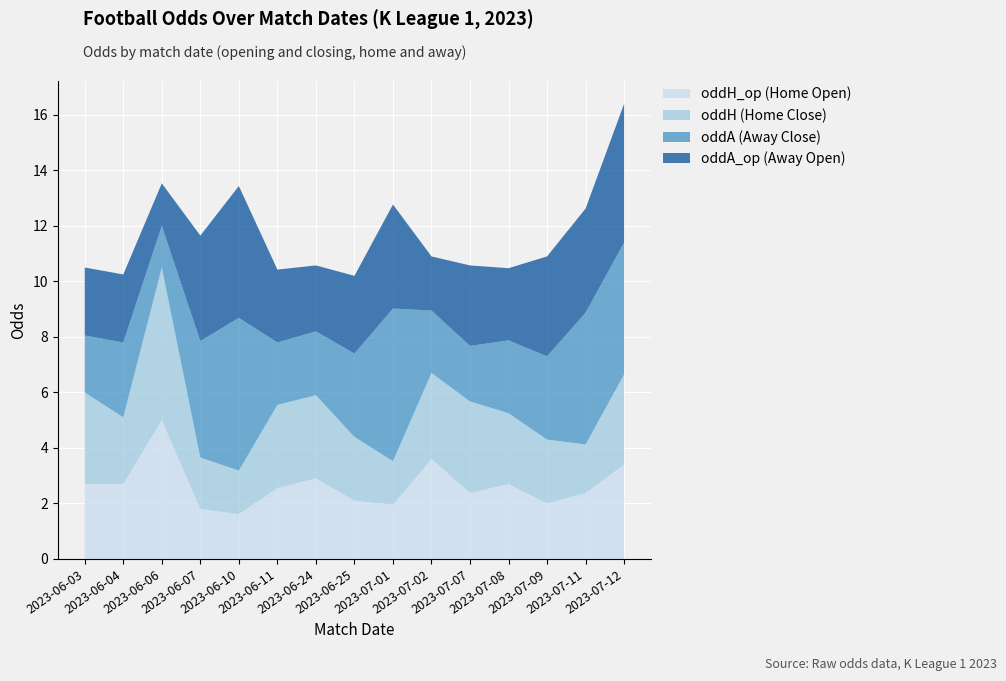

Reading left to right, extract all data points from this chart.

oddH_op: 2.7	2.7	5.0	1.8	1.6	2.5	2.9	2.1	1.9	3.6	2.4	2.7	2.0	2.4	3.4
oddH: 3.3	2.4	5.5	1.9	1.6	3.0	3.0	2.3	1.6	3.1	3.3	2.5	2.3	1.8	3.2
oddA: 2.0	2.7	1.5	4.2	5.5	2.2	2.3	3.0	5.5	2.2	2.0	2.6	3.0	4.8	4.8
oddA_op: 2.5	2.5	1.5	3.8	4.8	2.6	2.4	2.8	3.8	1.9	2.9	2.6	3.6	3.8	5.0